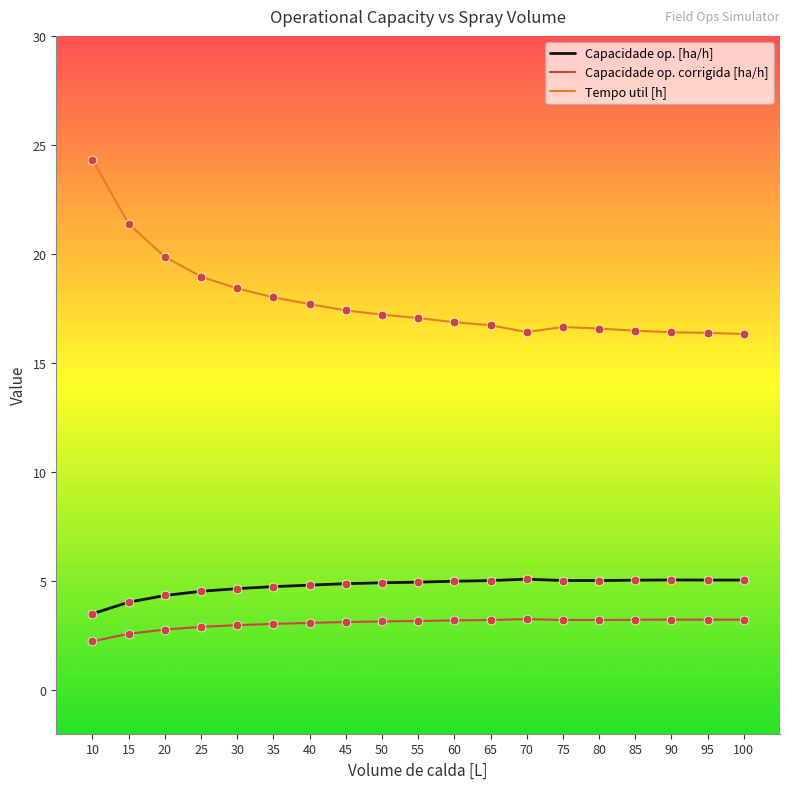

At which category is the sum across all series the highest?

10